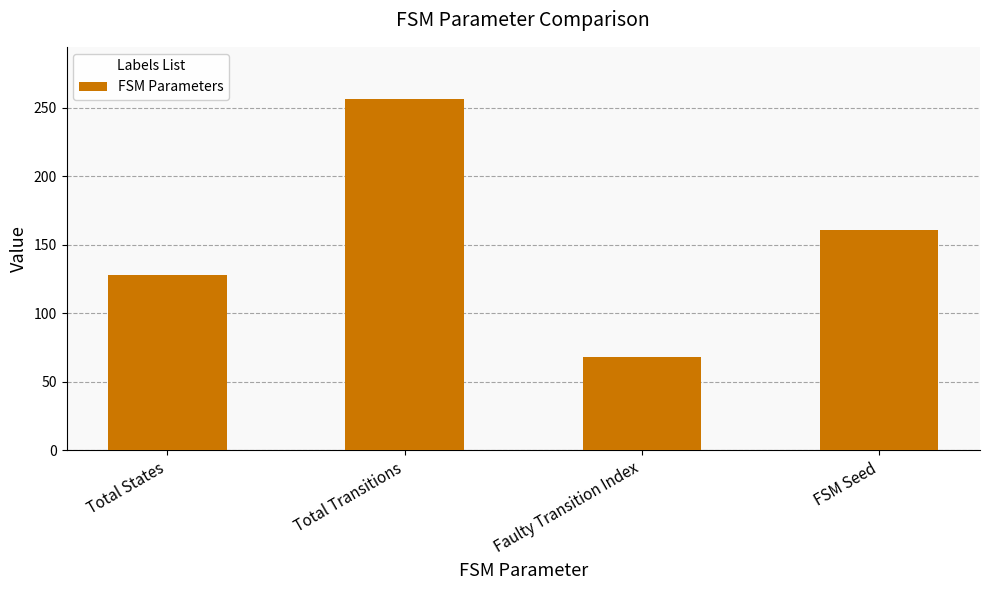

What is the average value?

153